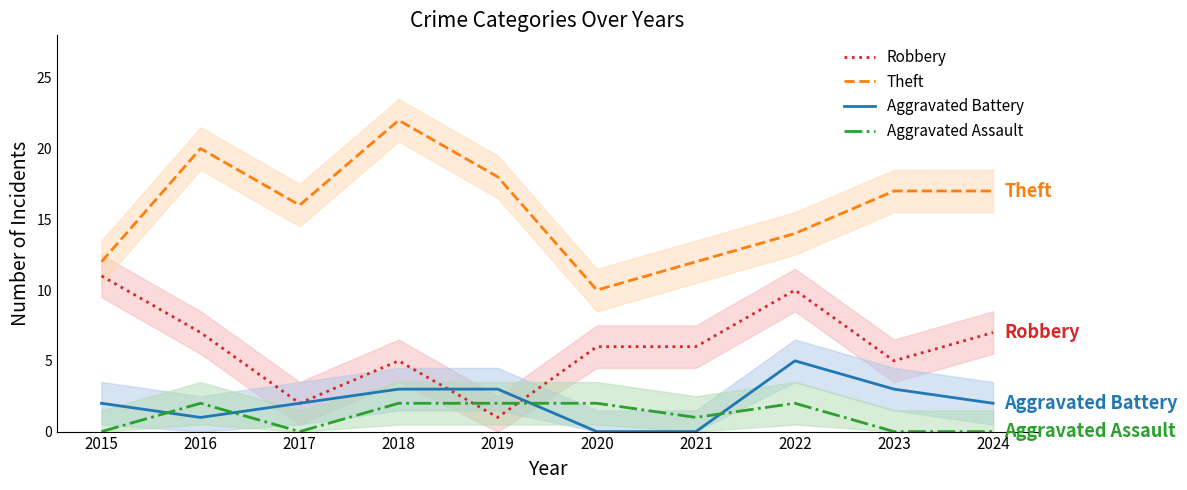

At which label is Aggravated Assault closest to 1?

2021